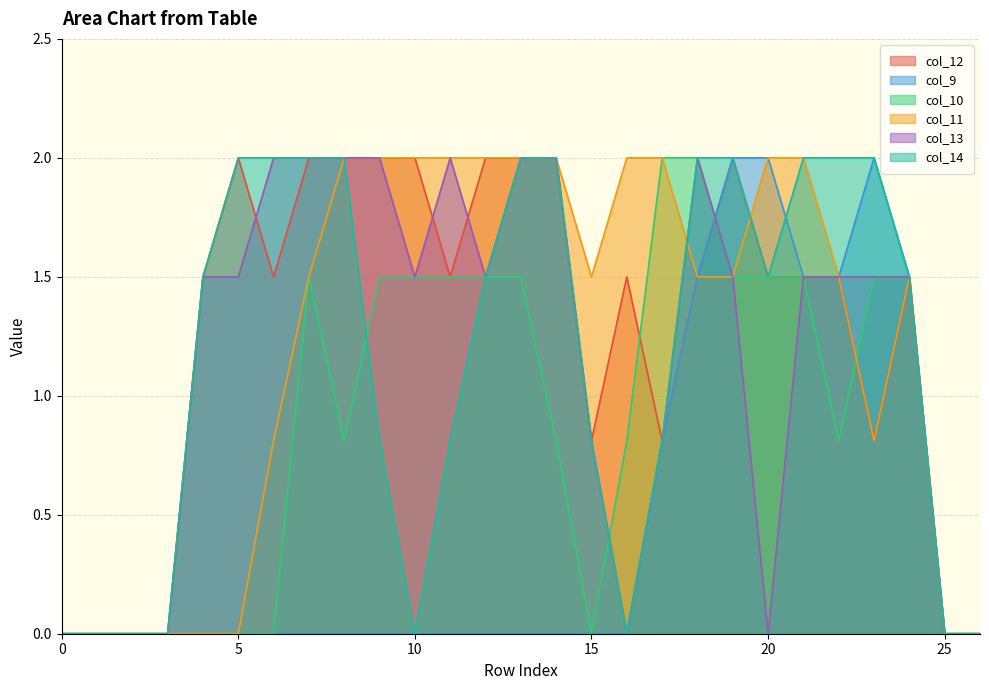

Where is col_10 nearest to the value 1?

8